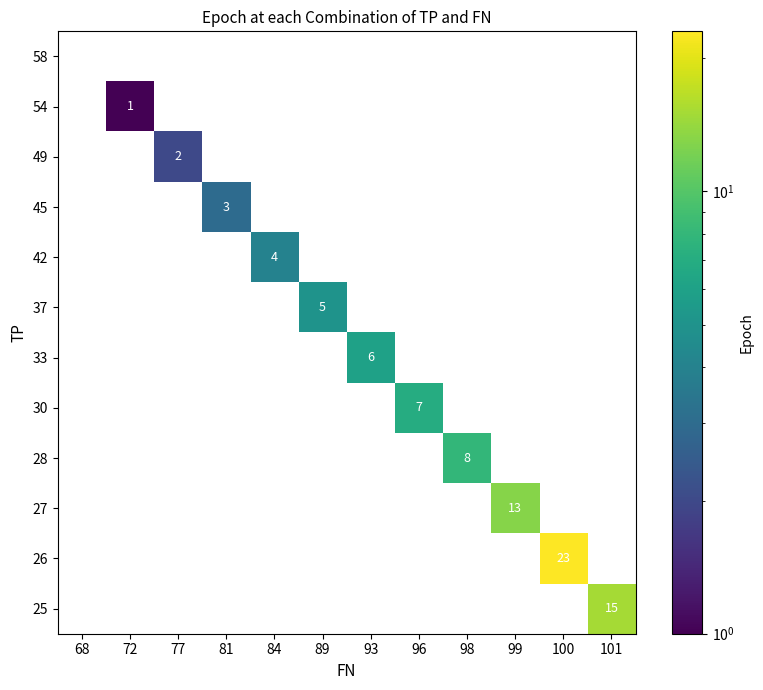

How many series are shown in this chart?

12